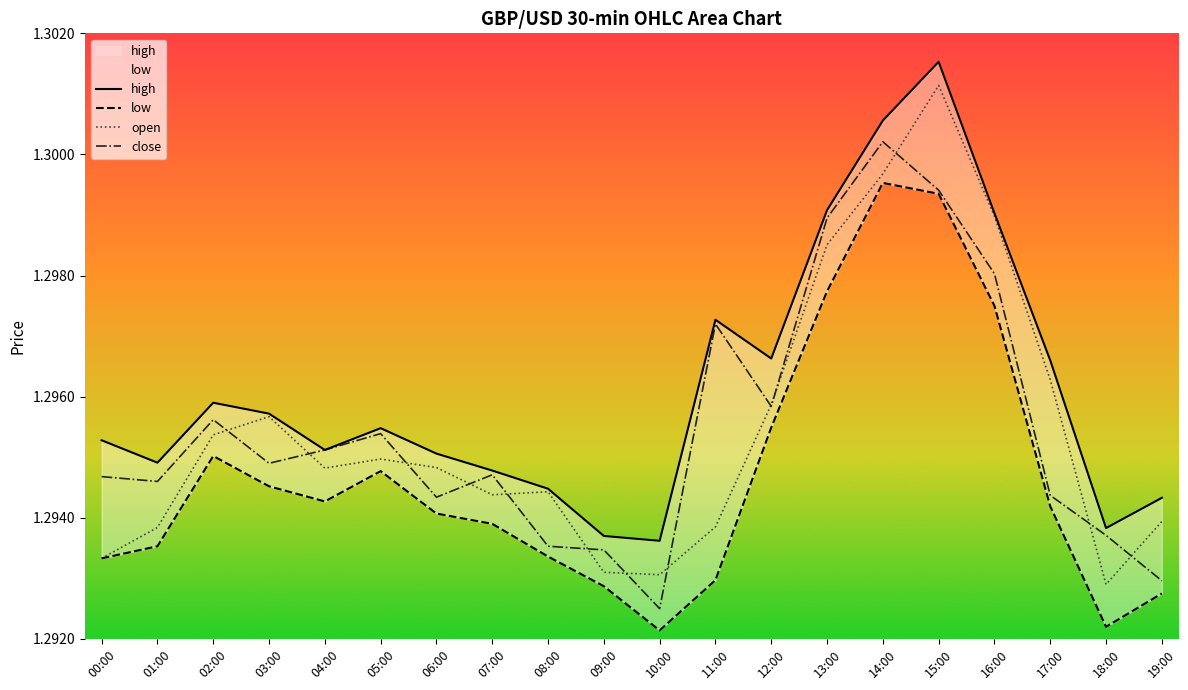

Which category has the lowest value across all series?

10:00